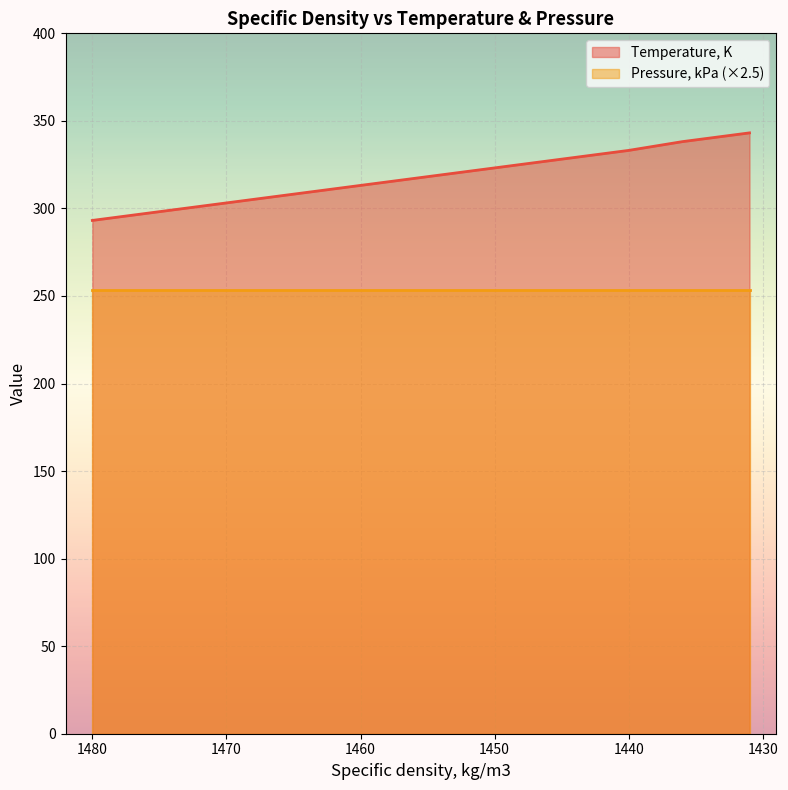

At which category does the chart reach its minimum across all series?

1480